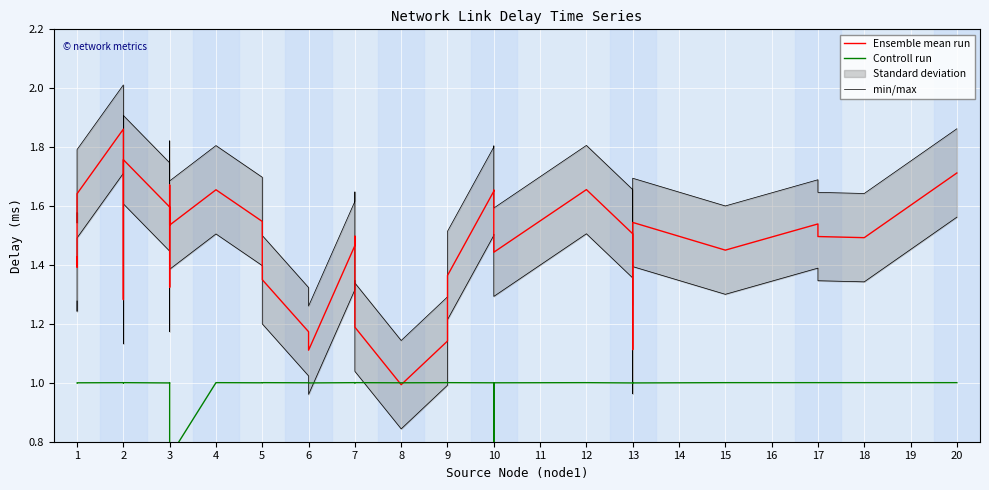

True or false: min/max and Controll run cross at least once.

True